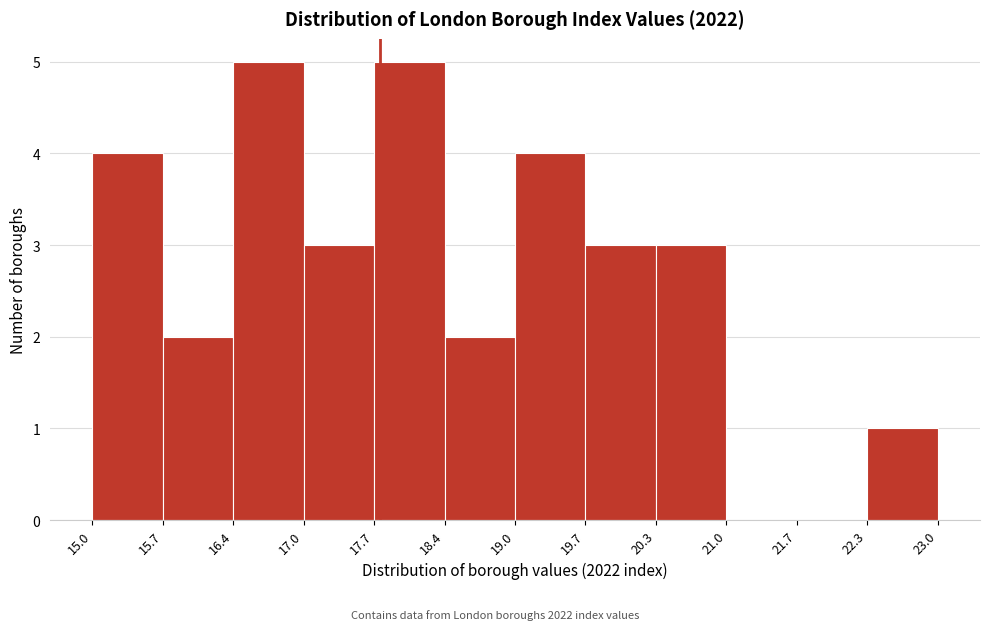

Reading left to right, transcribe this chart: for each bar, give the range it covers on the x-axis and its height. The values are not printed on the chart, so give them approximately, as read against the axis.

15.0 to 15.7: 4
15.7 to 16.4: 2
16.4 to 17.0: 5
17.0 to 17.7: 3
17.7 to 18.4: 5
18.4 to 19.0: 2
19.0 to 19.7: 4
19.7 to 20.3: 3
20.3 to 21.0: 3
21.0 to 21.7: 0
21.7 to 22.3: 0
22.3 to 23.0: 1